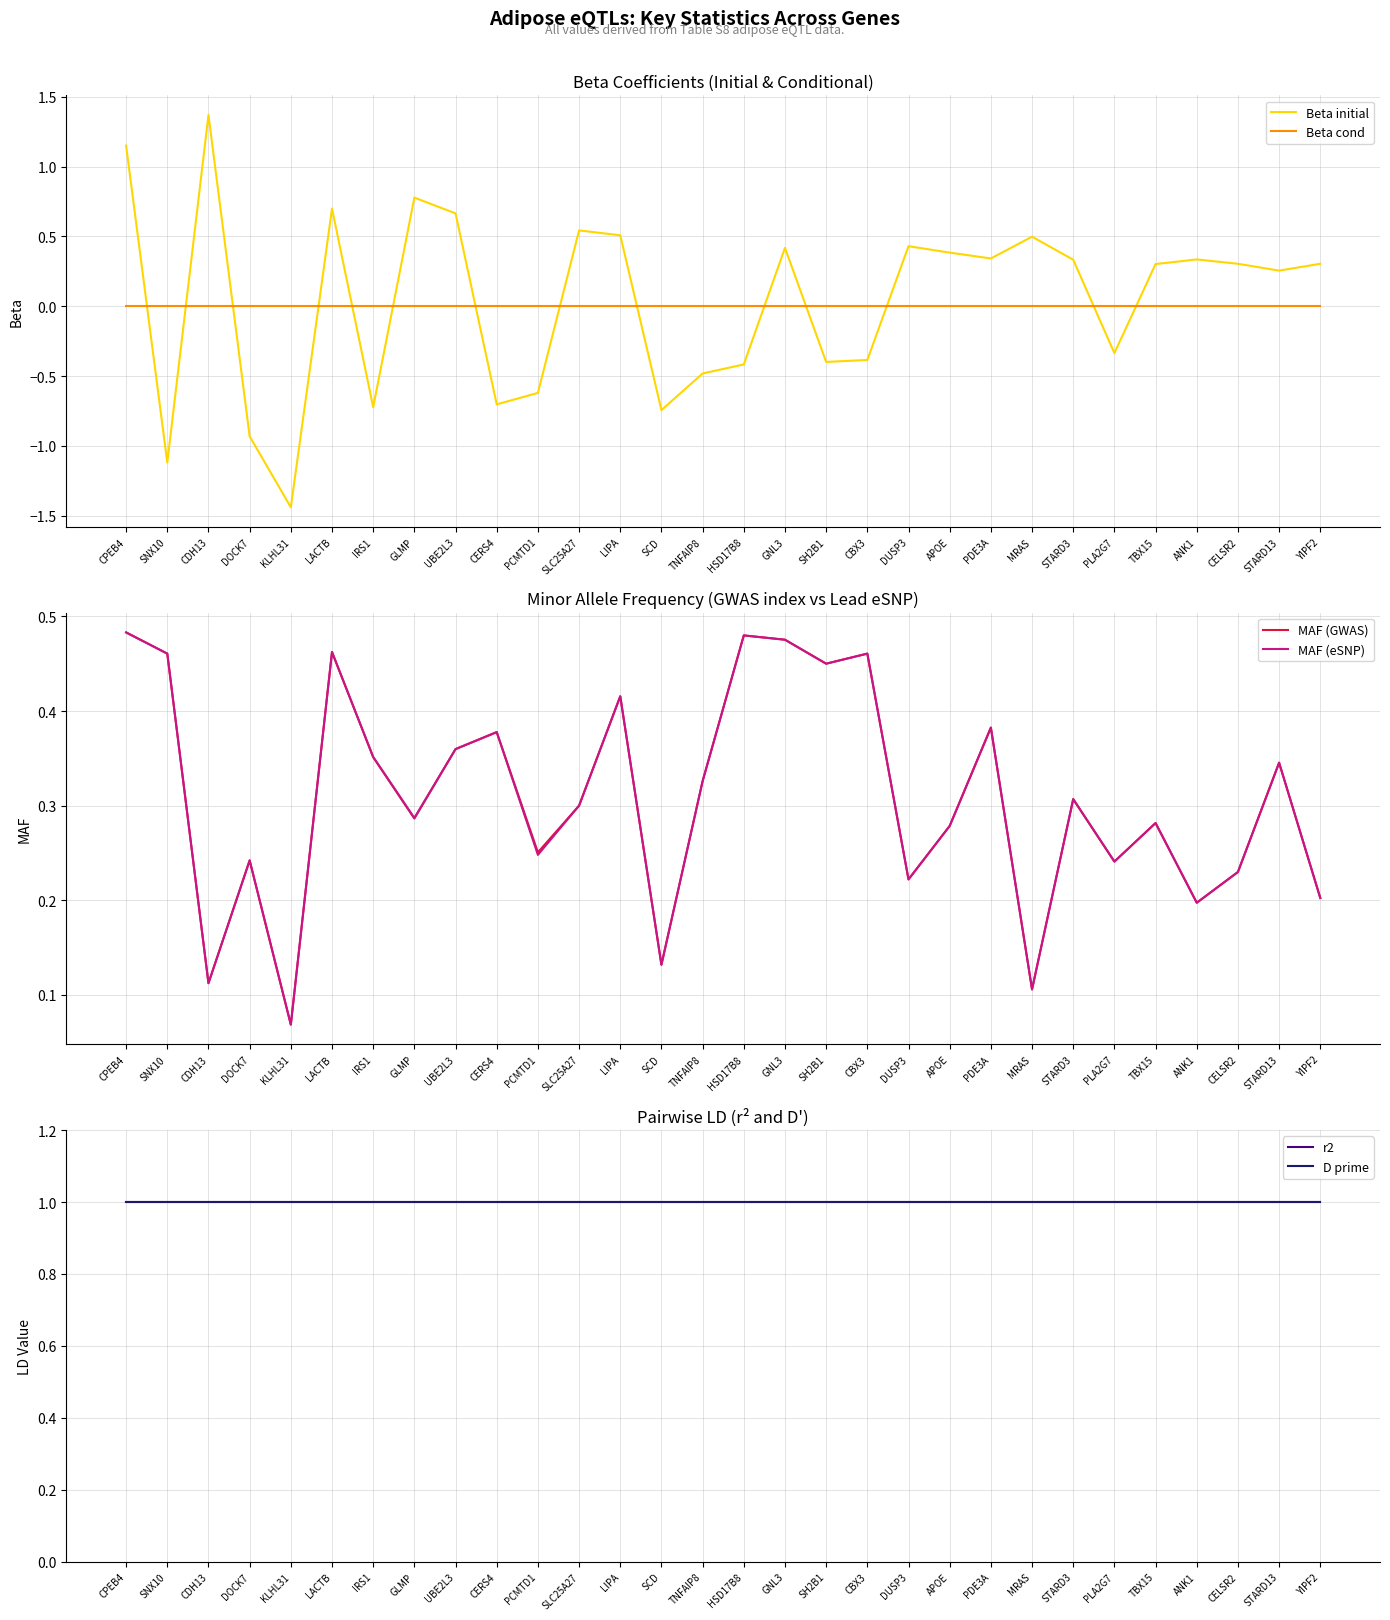

Rank the series by their maximum value, from highest to lowest.

Beta initial, r2, D prime, MAF (GWAS), MAF (eSNP), Beta cond